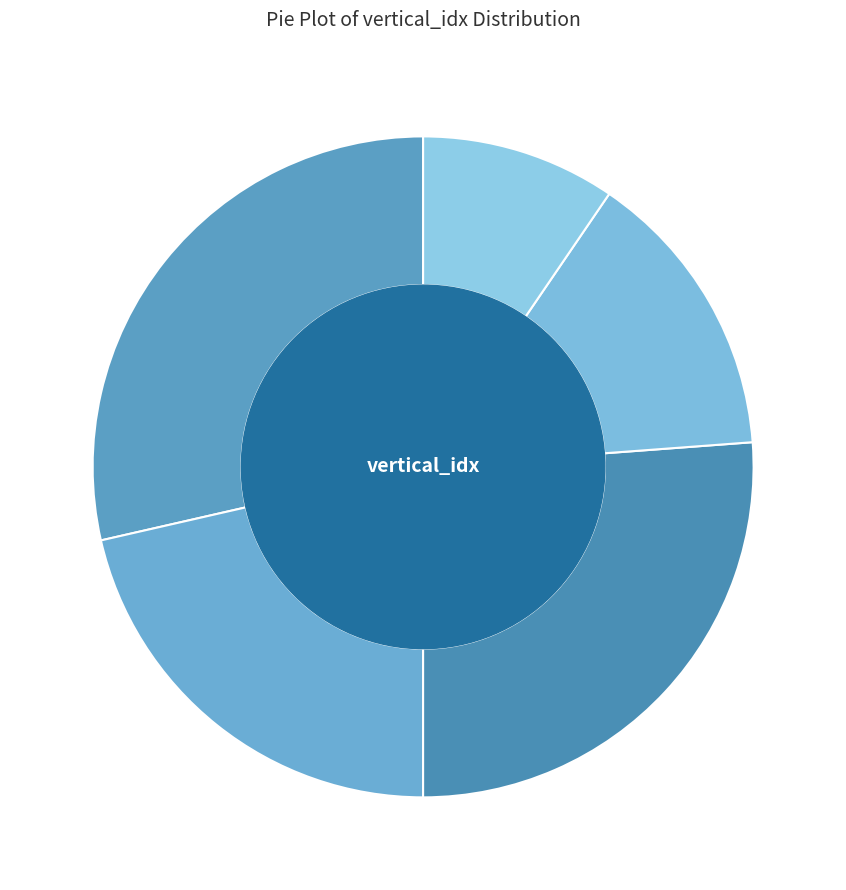

Count the number of slices in the pie.

5